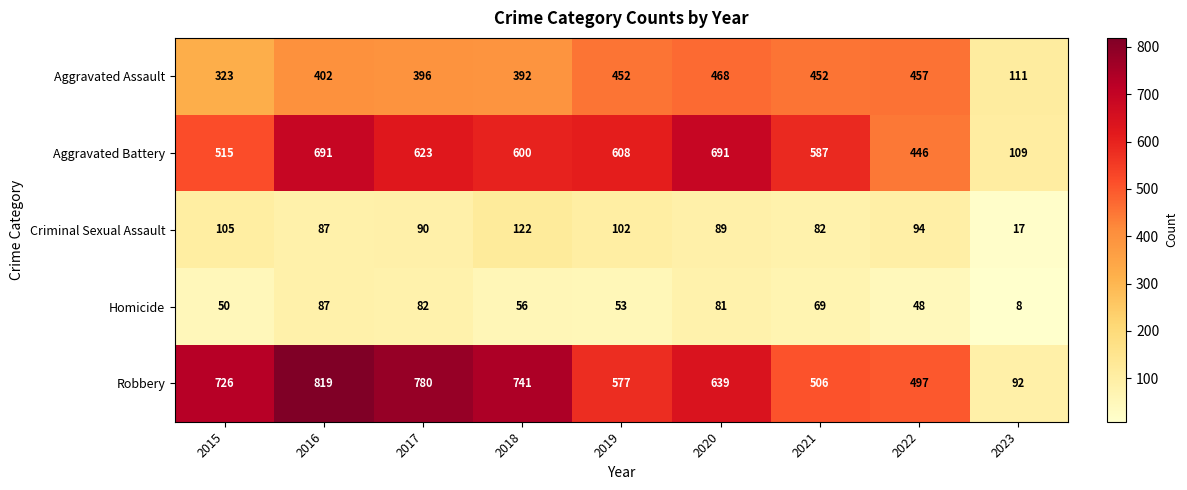

What is the difference between the maximum and minimum values in the Robbery series?

727